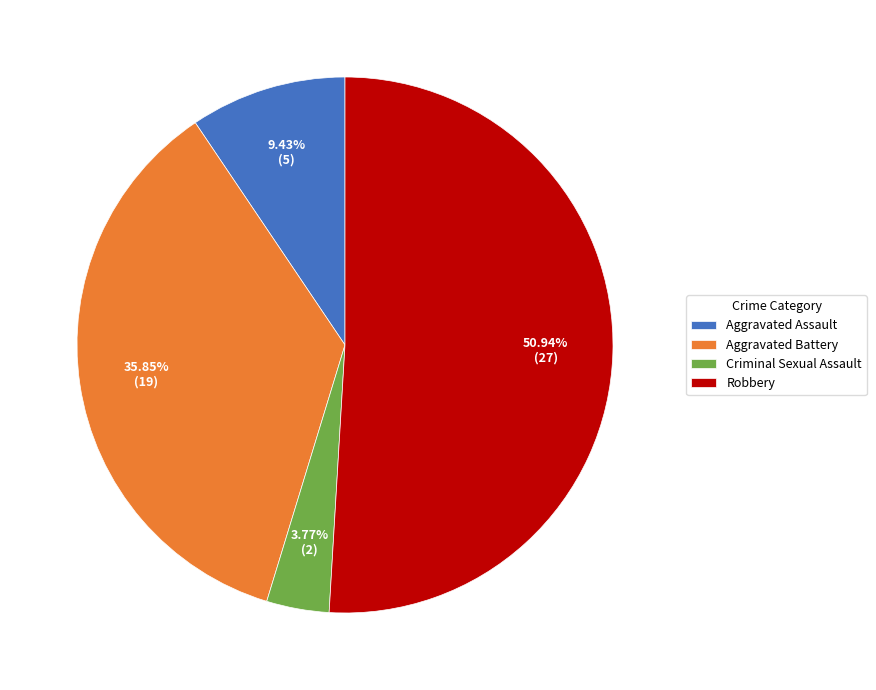

To the nearest percent, what is the average slice percentage?

25%